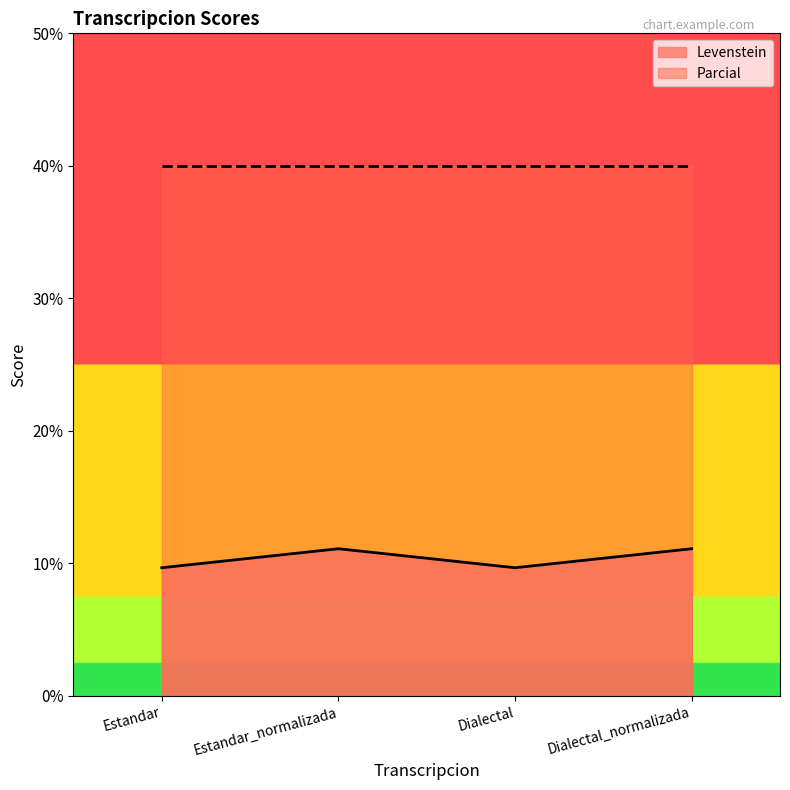

What is the label of the 2nd point from the right?

Dialectal